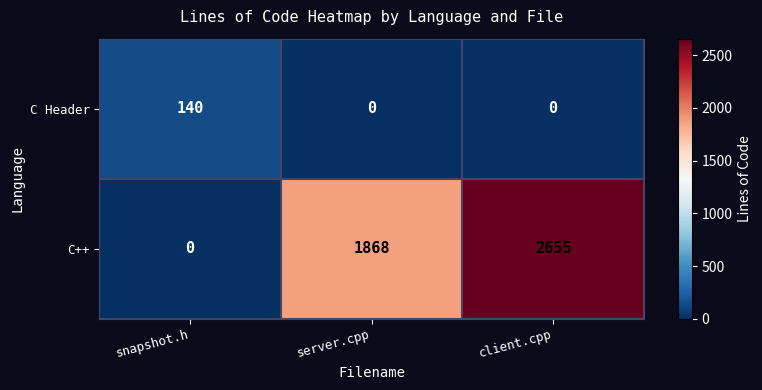

Reading left to right, list all the values displayed in this chart.

C Header: snapshot.h=140	server.cpp=0	client.cpp=0
C++: snapshot.h=0	server.cpp=1868	client.cpp=2655